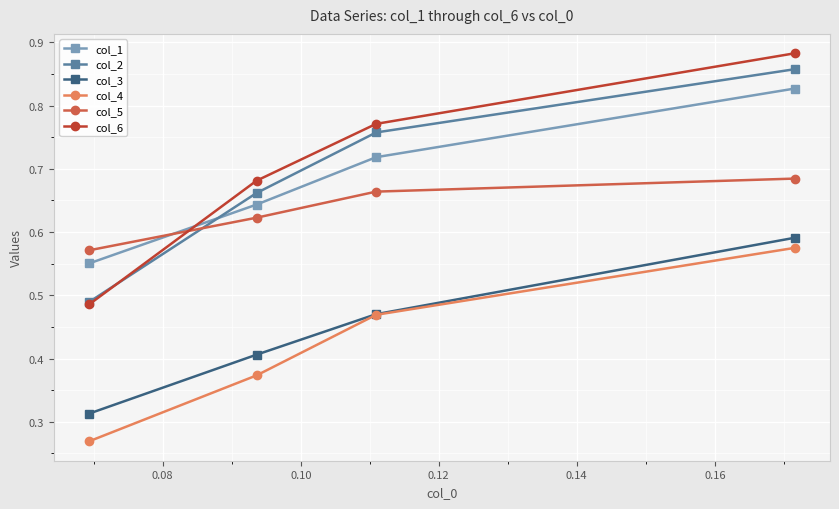

Count the col_3 values in the range 0 to 1.

4